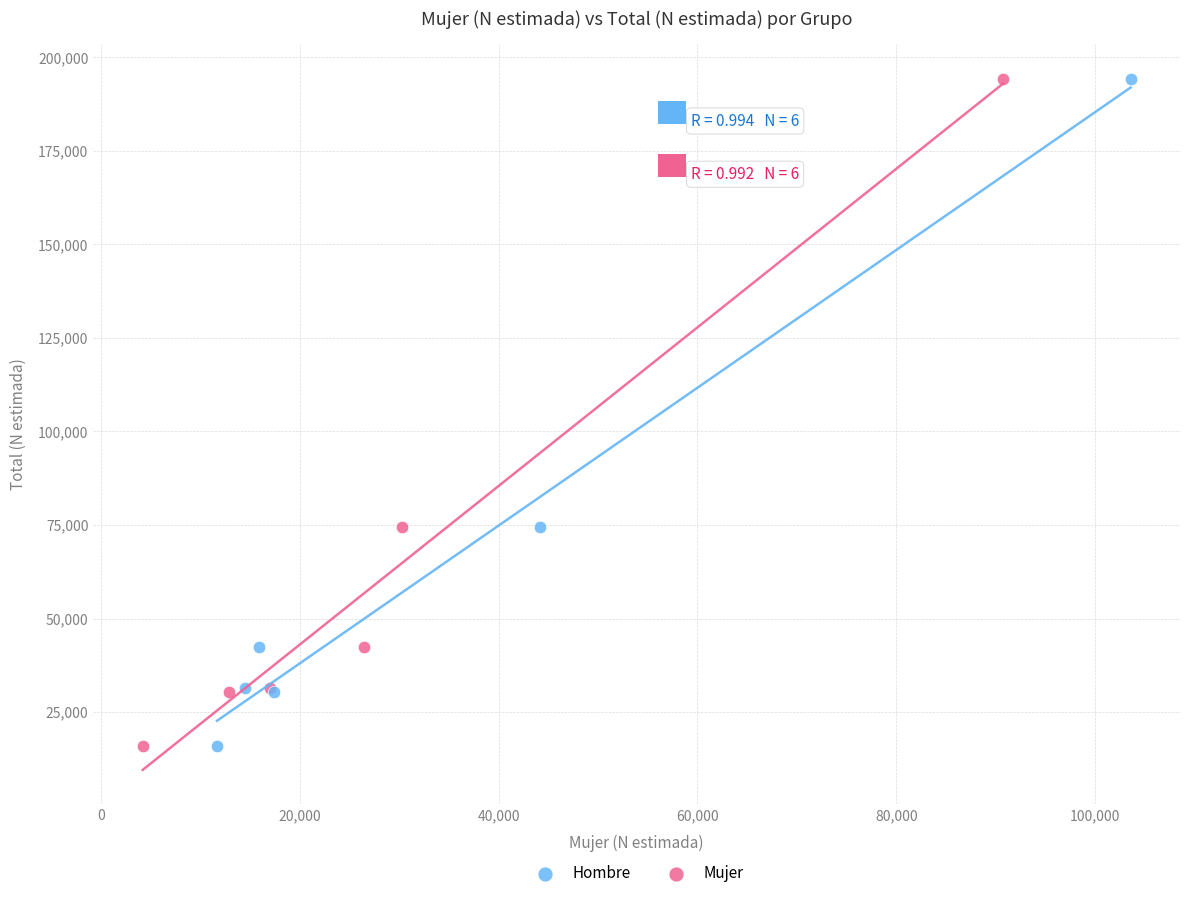

What are all the series names shown in the legend?

Hombre, Mujer